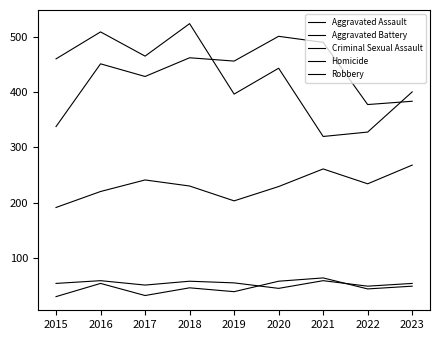

At how many categories does at least one series exceed 491?

3